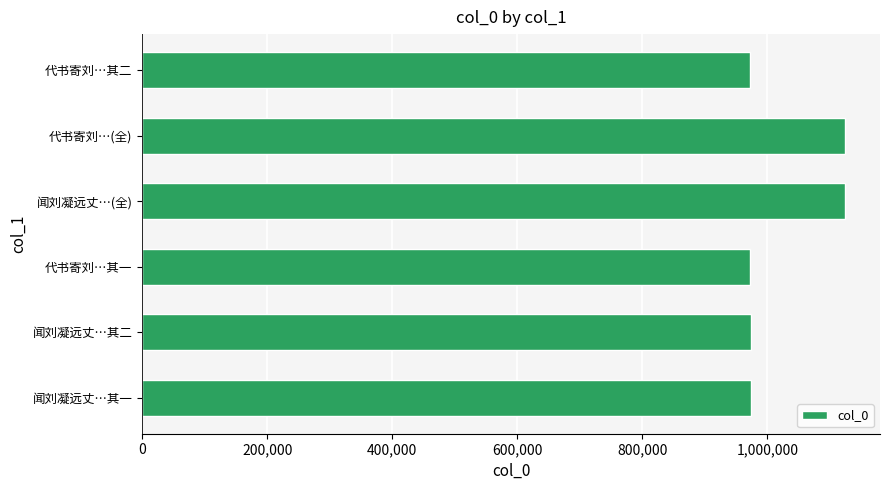

The value at 代书寄刘…其二 is 972293. True or false?

True